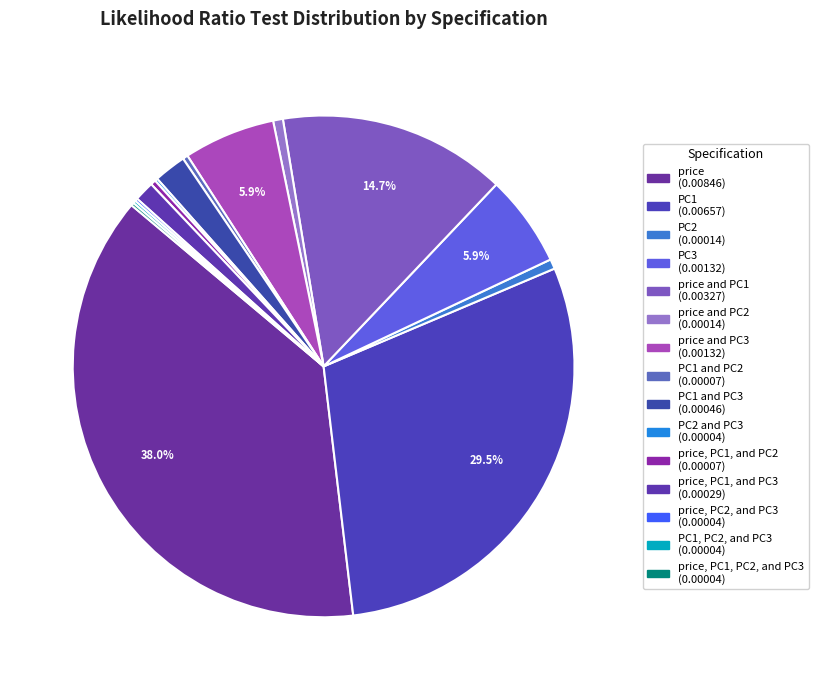

Count the number of slices in the pie.

15